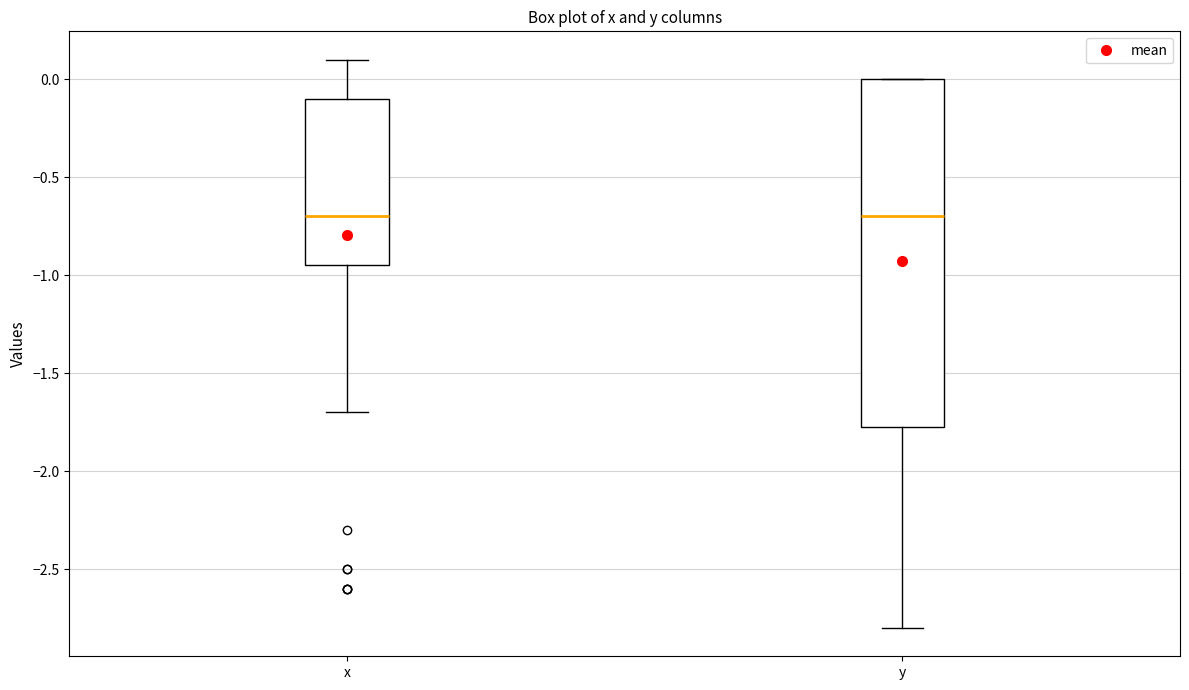

Where is the lower edge of the box for y on the y-axis? The values are not printed on the chart, so give them approximately, as read against the axis.

-1.75